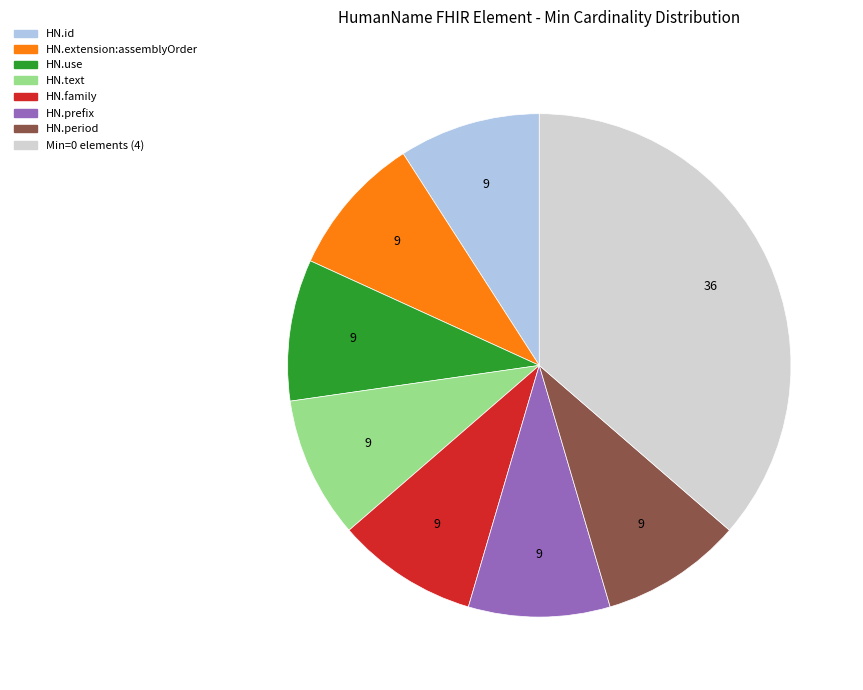

Does any single category account for the majority?

No